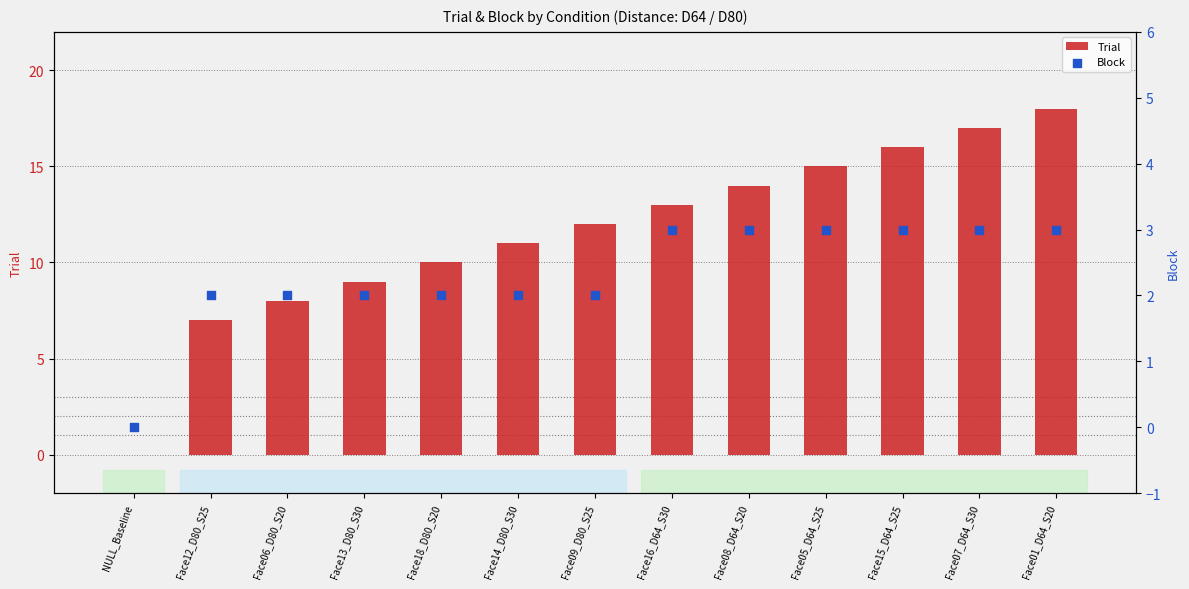

What are all the series names shown in the legend?

Trial, Block